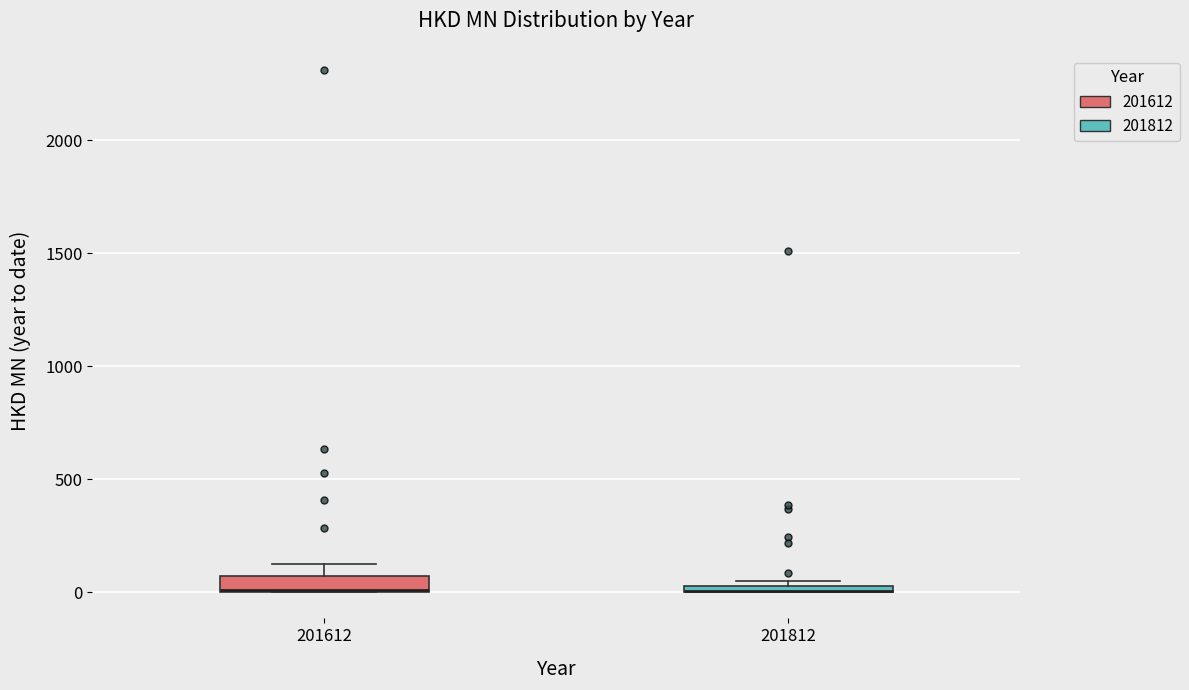

Where is the upper edge of the box at x = 201812 on the y-axis? The values are not printed on the chart, so give them approximately, as read against the axis.

50